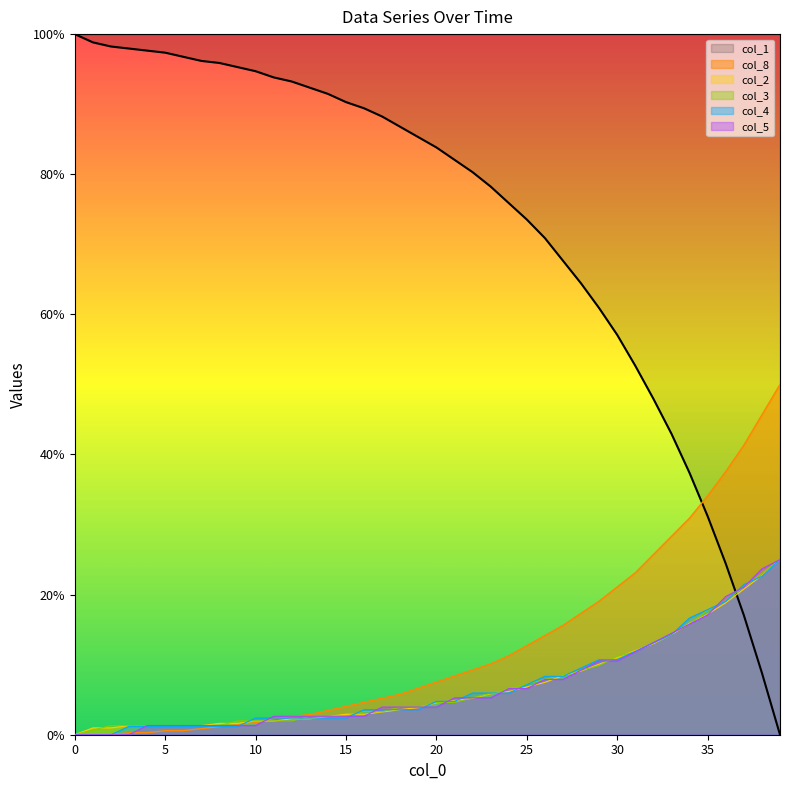

Does the chart display data point markers on the line(s)?

No